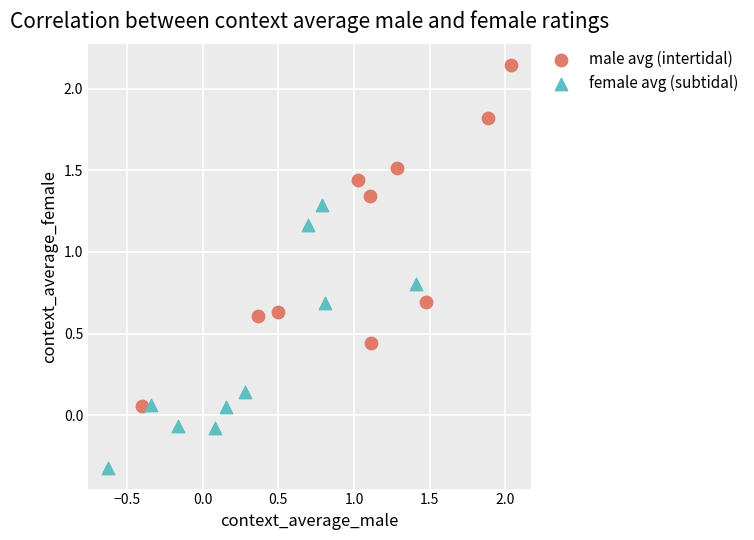

Which series contains the lowest Y value?

female avg (subtidal)